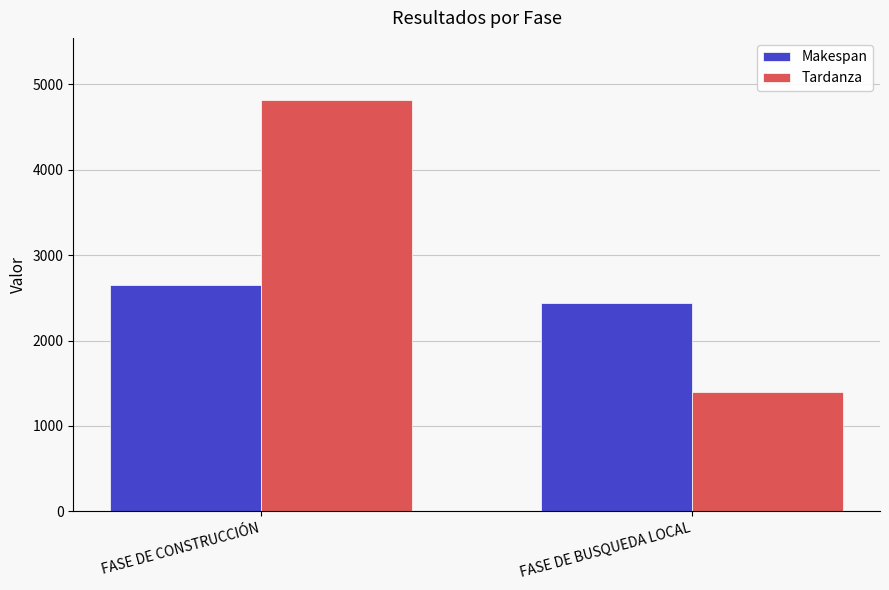

Reading left to right, list all the values displayed in this chart.

Makespan: FASE DE CONSTRUCCIÓN=2647	FASE DE BUSQUEDA LOCAL=2440
Tardanza: FASE DE CONSTRUCCIÓN=4822	FASE DE BUSQUEDA LOCAL=1398